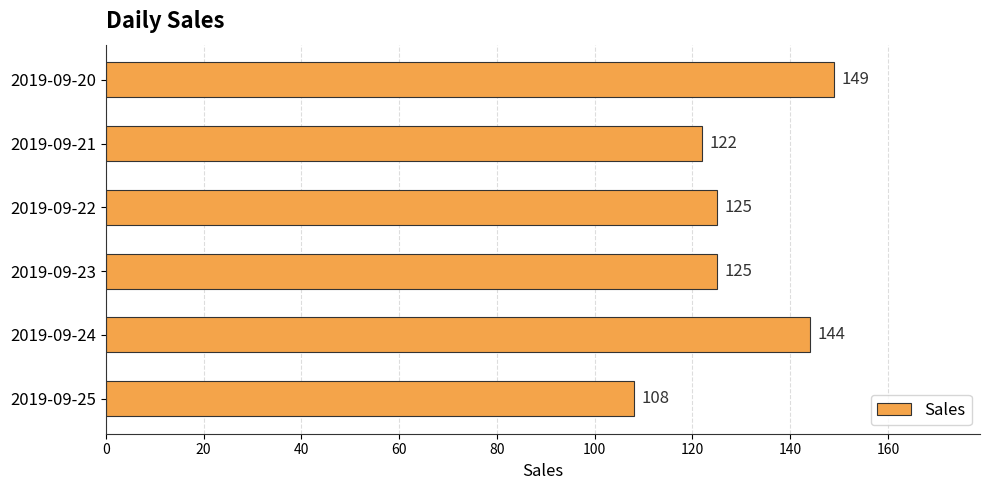

What value does the data have at 2019-09-20, to the nearest 5?

150